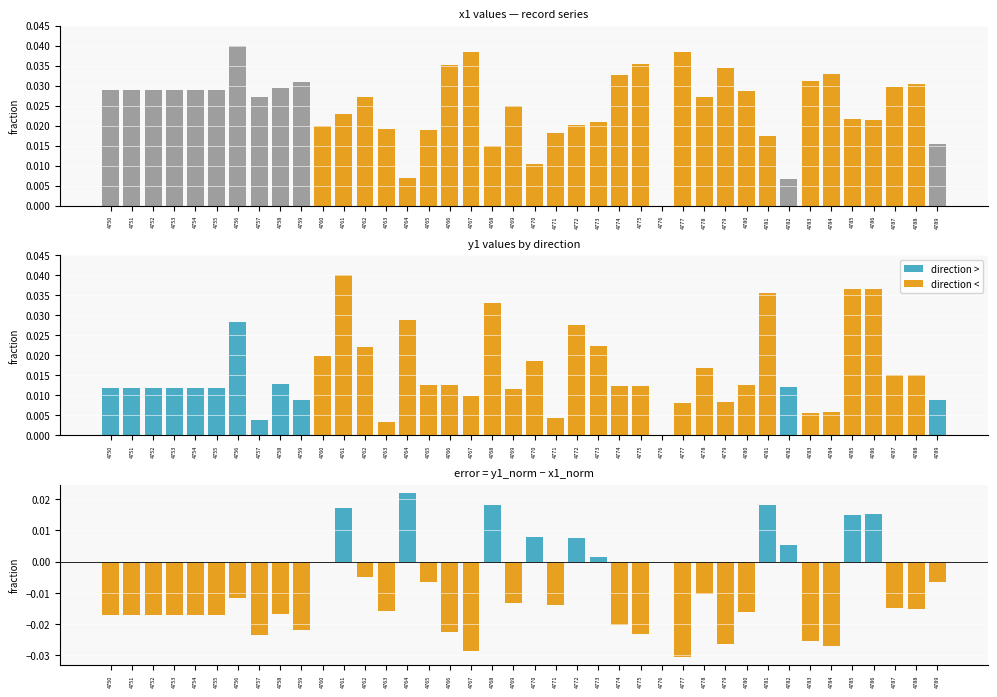

Which category has the lowest value in the direction > series?

4757